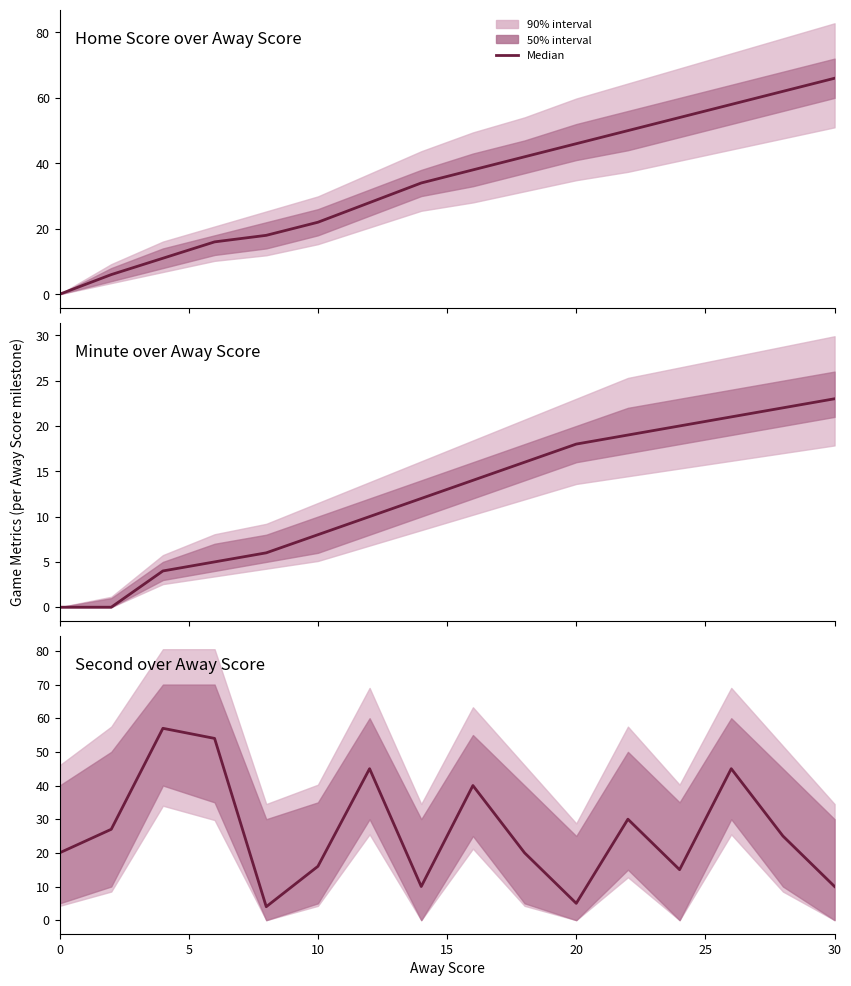

How many data points are less than 25?

8